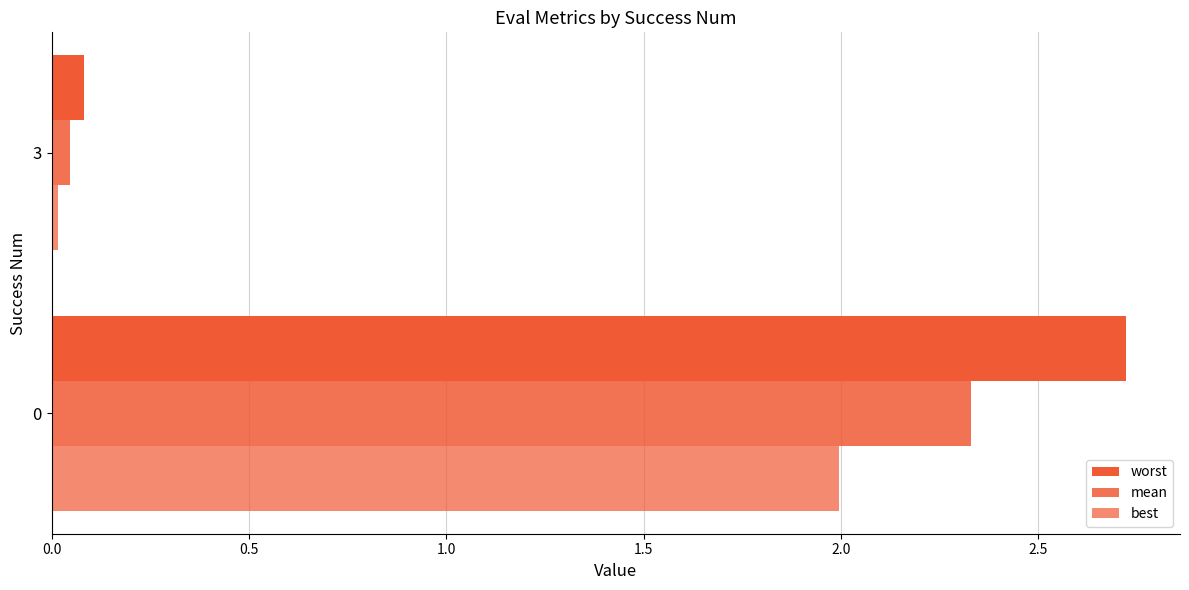

How many series are shown in this chart?

3